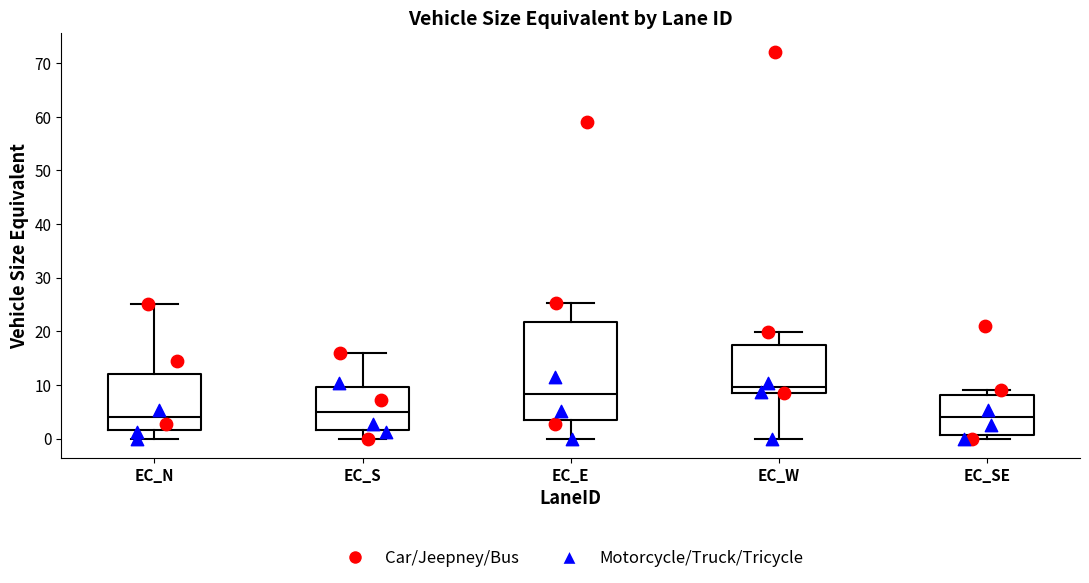

Where is the upper edge of the box for EC_W on the y-axis? The values are not printed on the chart, so give them approximately, as read against the axis.

17